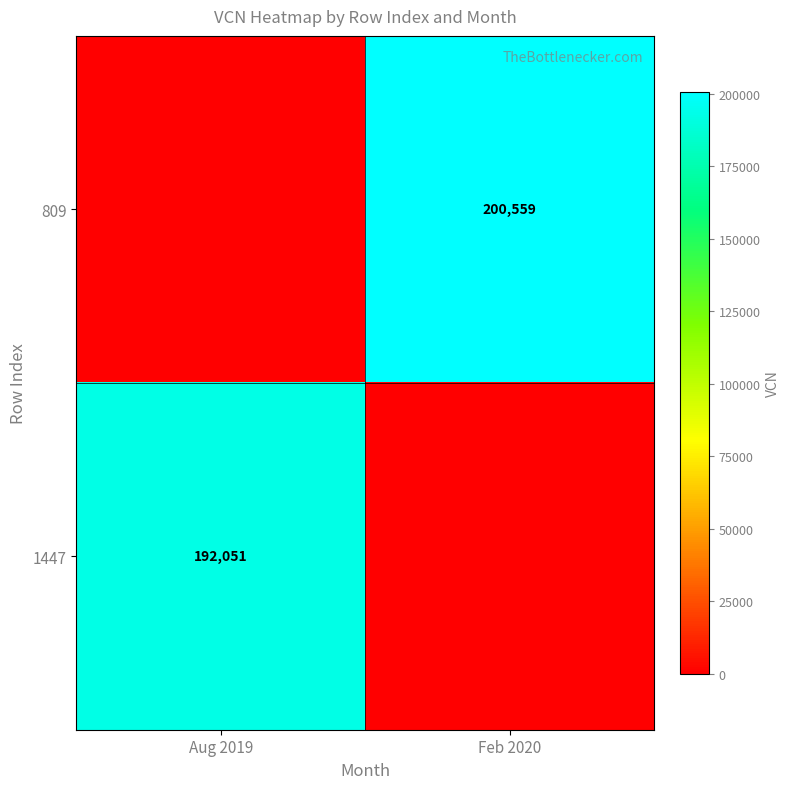

The 1447 series shows 192051 at Aug 2019. True or false?

True